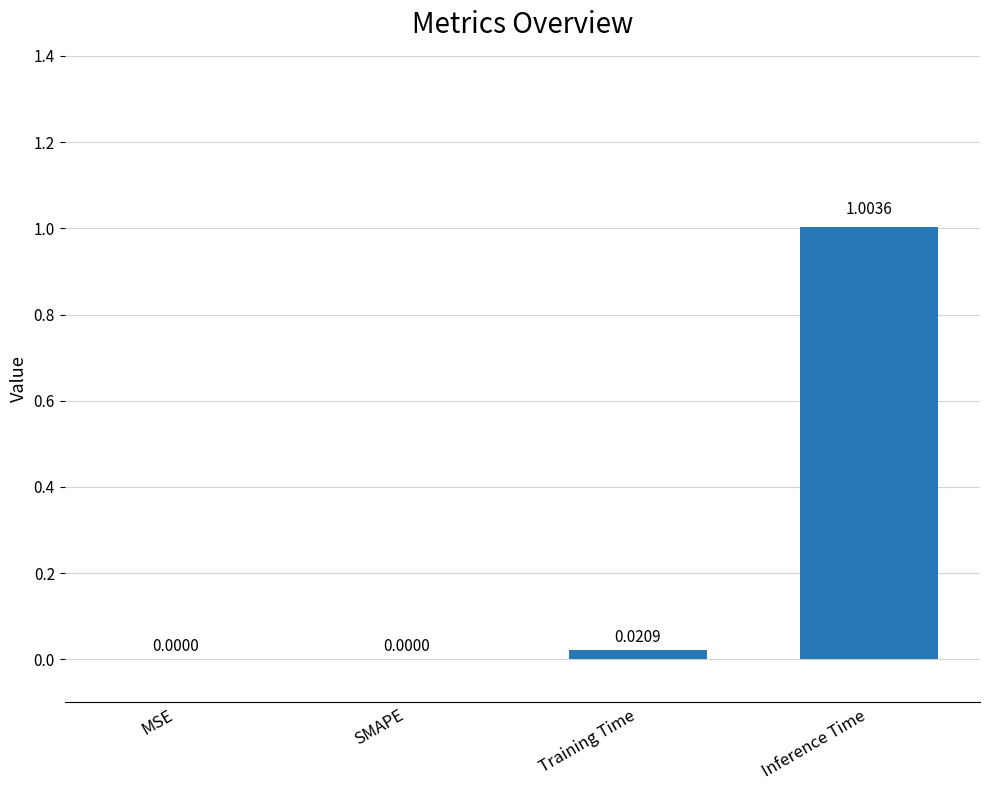

What is the sum of all values?

1.0